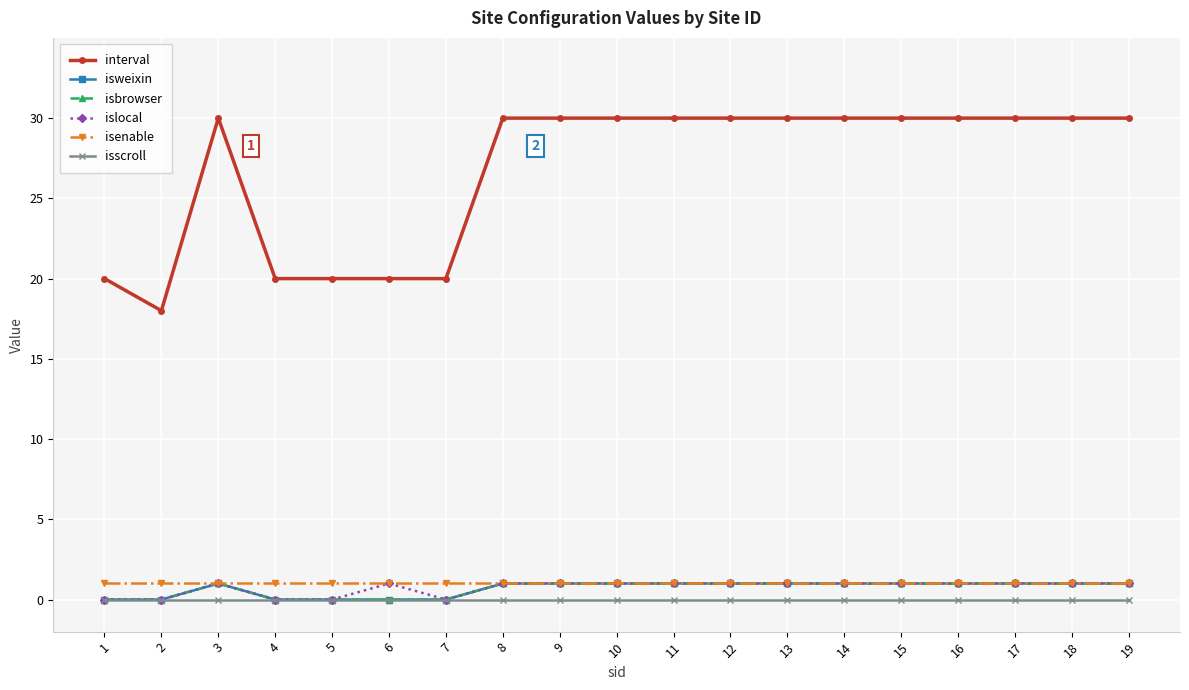

True or false: isweixin has more than 2 points higher than both neighbors.

False